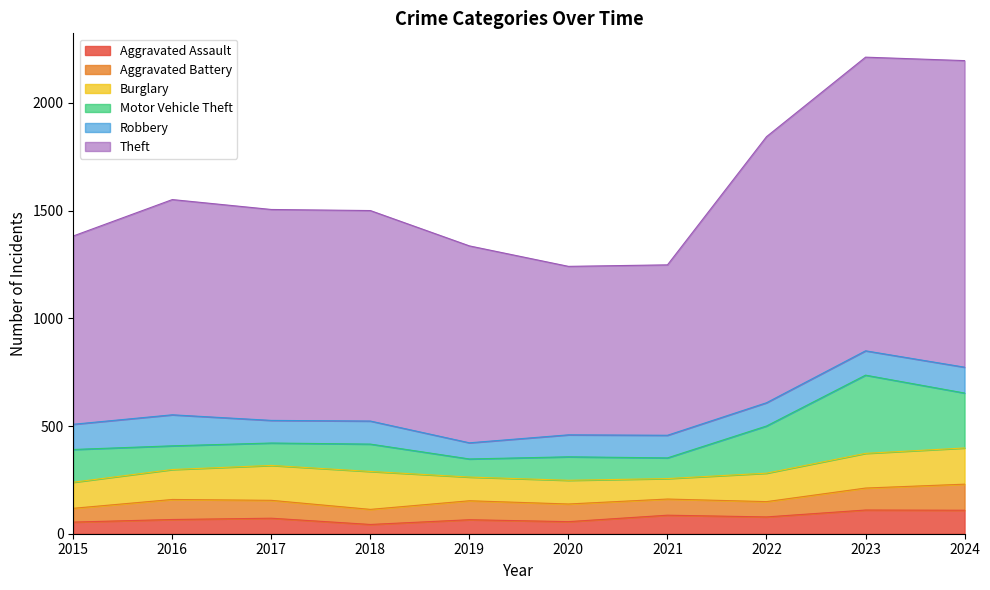

How many data points in Aggravated Battery are less than 83?

5